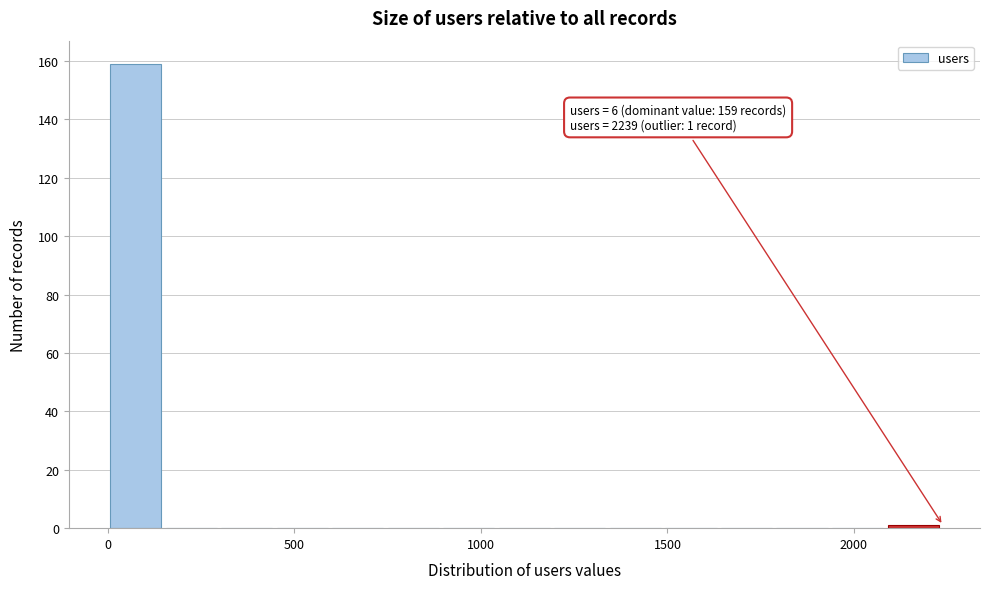

Read against the x-axis, roughly where is the centre of the tallest bar?

50